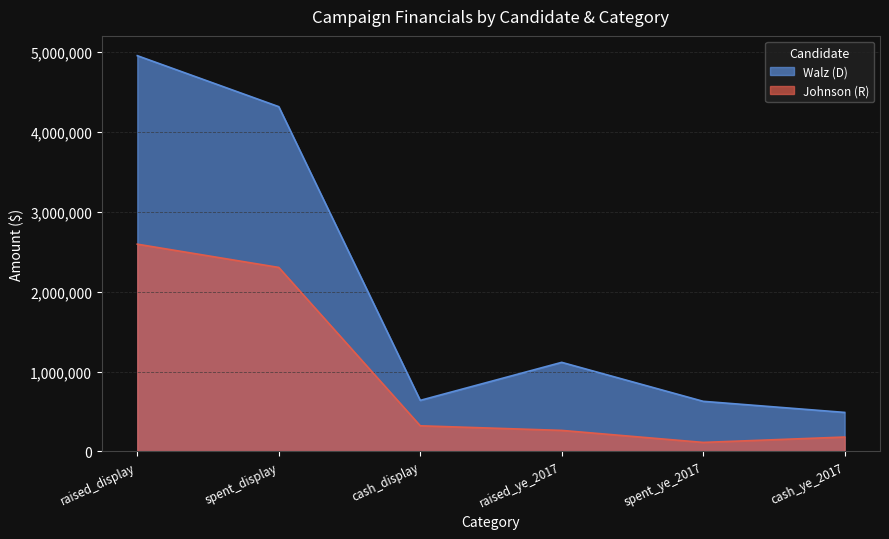

The value of Walz (D) at spent_ye_2017 is 848531. True or false?

False